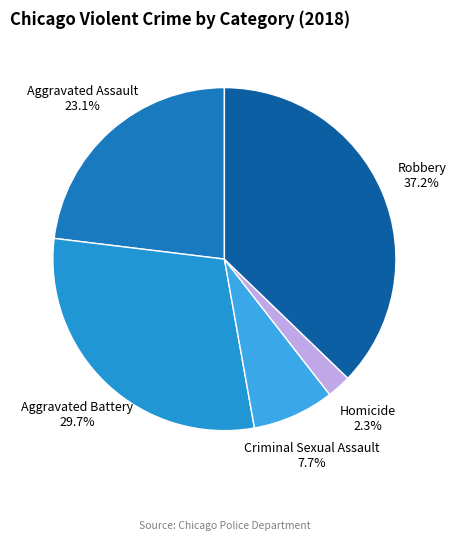

Which category has the biggest portion of the pie?

Robbery